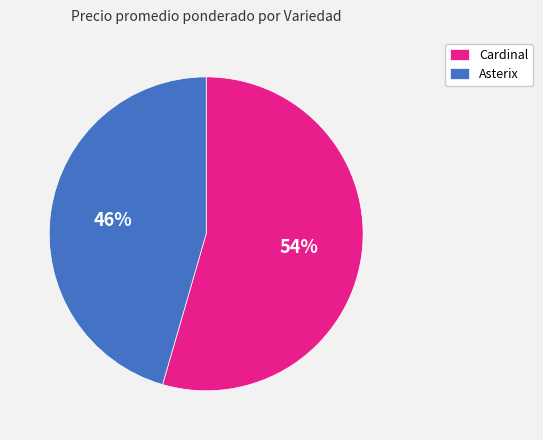

Is there a majority slice in this chart?

Yes